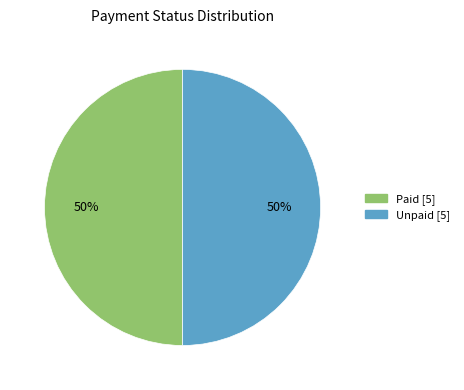

To the nearest percent, what percentage of the pie is Unpaid?

50%